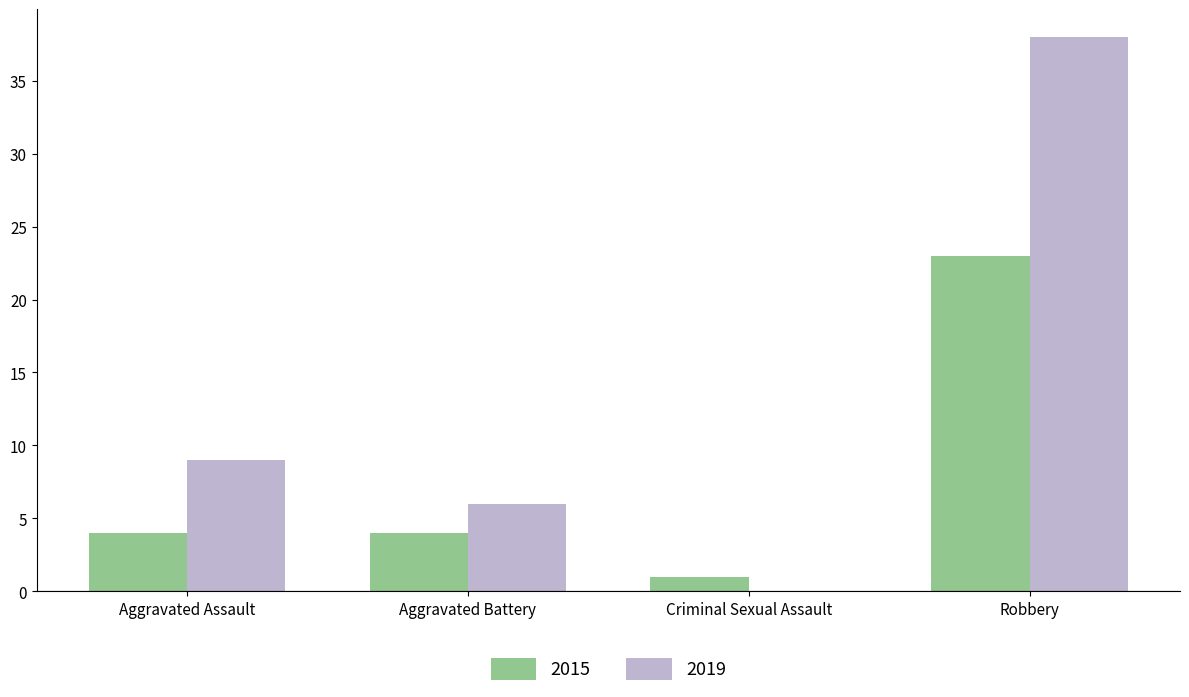

Which category has the highest value in the 2015 series?

Robbery